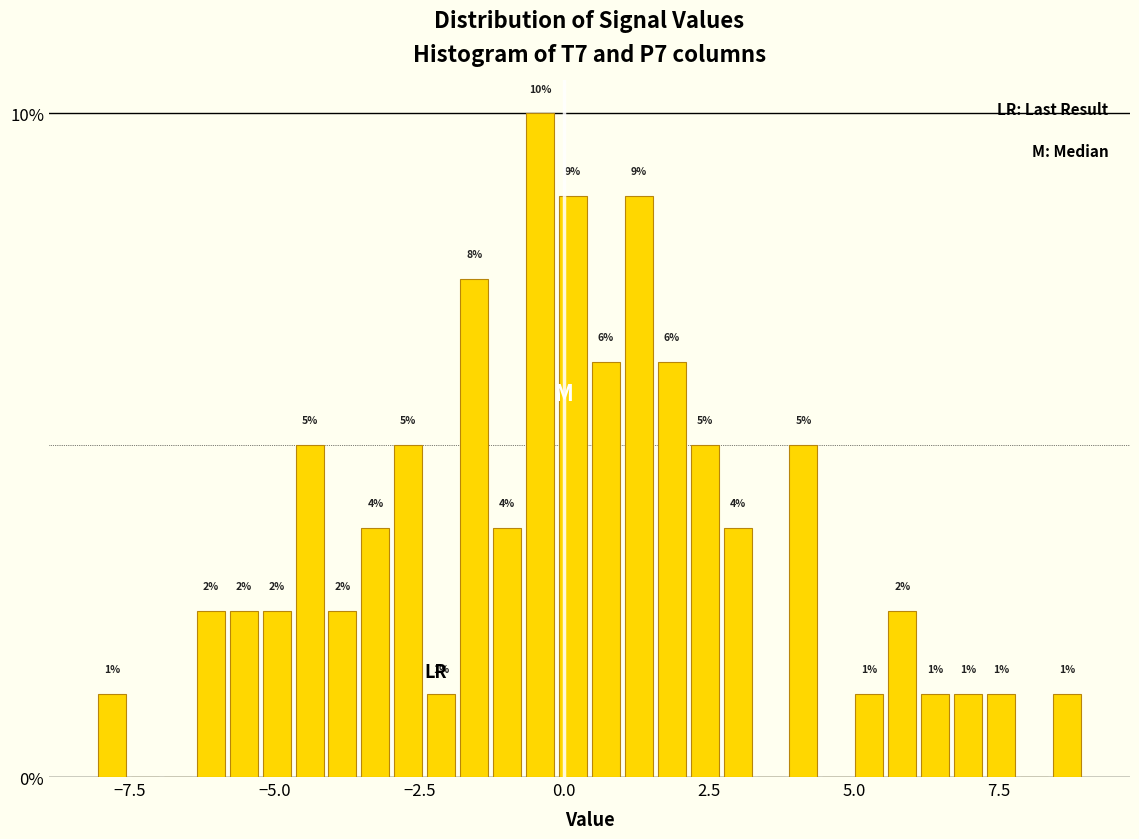

Read against the x-axis, roughly where is the centre of the tallest bar?

-0.5